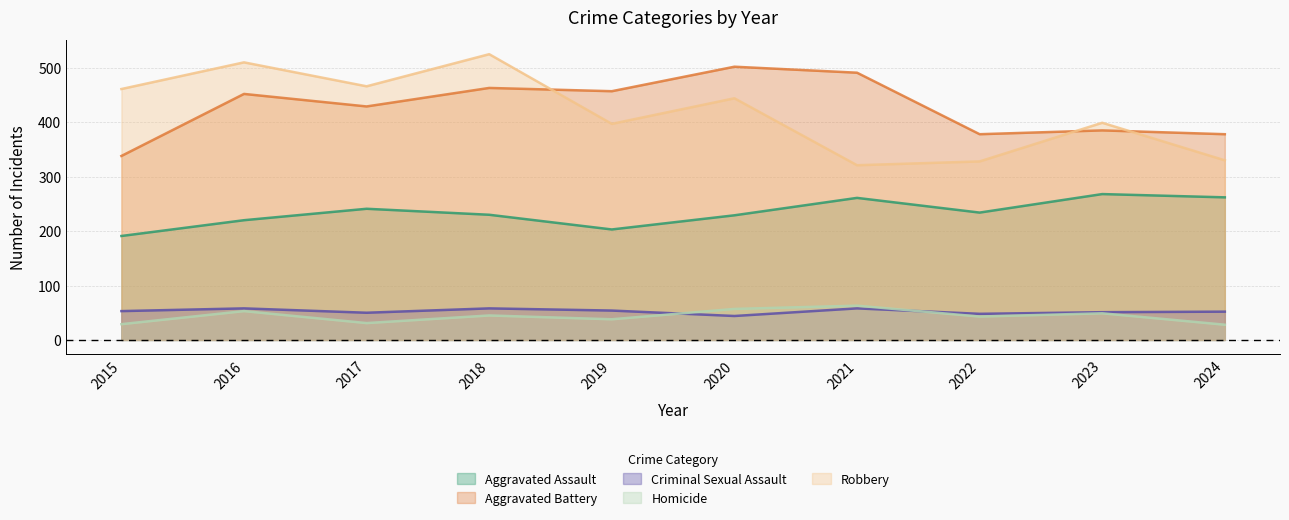

At how many categories does at least one series exceed 199?

10